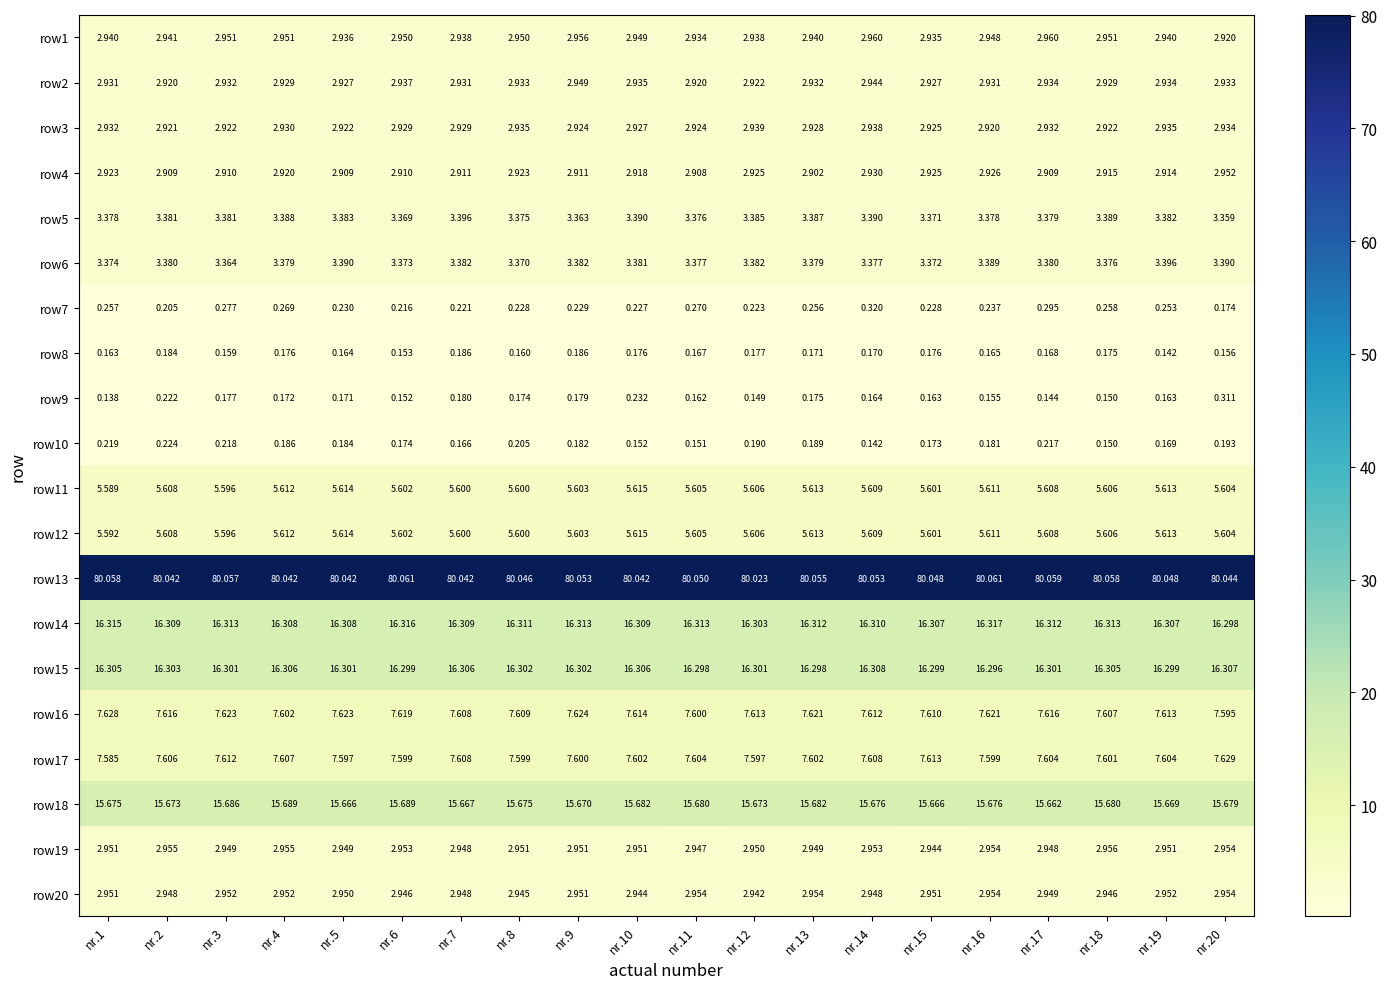

Count the number of categories in the chart.

20